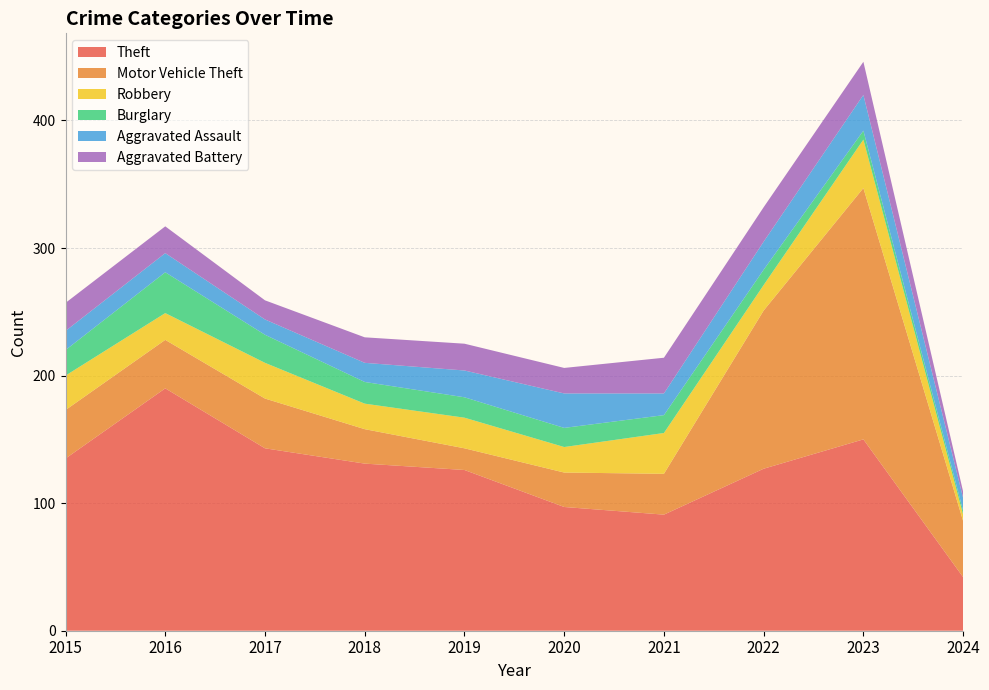

Reading left to right, extract all data points from this chart.

Theft: 2015=135	2016=190	2017=143	2018=131	2019=126	2020=97	2021=91	2022=127	2023=150	2024=42
Motor Vehicle Theft: 2015=38	2016=38	2017=39	2018=27	2019=17	2020=27	2021=32	2022=124	2023=197	2024=44
Robbery: 2015=27	2016=21	2017=28	2018=20	2019=24	2020=20	2021=32	2022=20	2023=38	2024=5
Burglary: 2015=20	2016=32	2017=22	2018=17	2019=16	2020=15	2021=14	2022=12	2023=7	2024=3
Aggravated Assault: 2015=15	2016=15	2017=12	2018=15	2019=21	2020=27	2021=17	2022=22	2023=28	2024=10
Aggravated Battery: 2015=22	2016=21	2017=15	2018=20	2019=21	2020=20	2021=28	2022=27	2023=26	2024=5